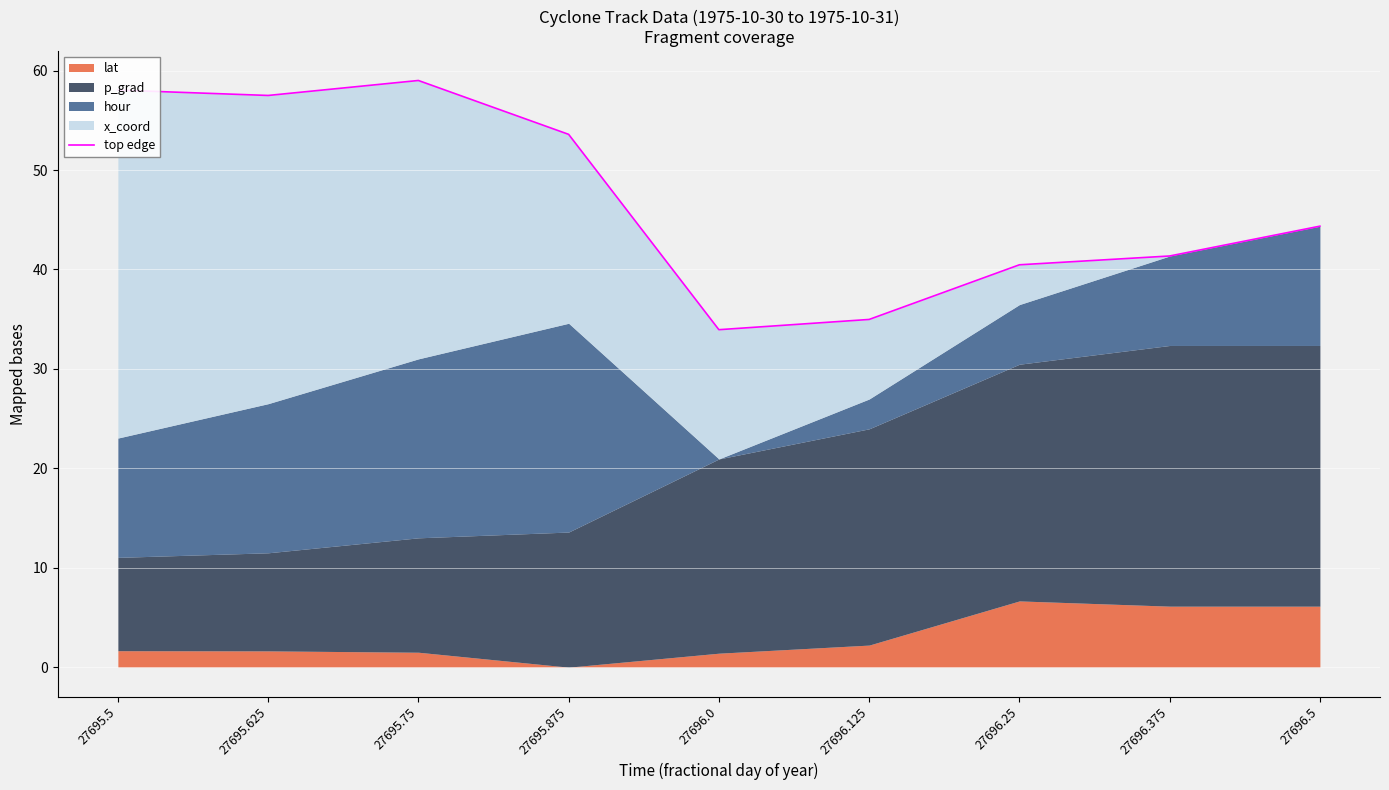

What is the label of the 6th point from the right?

27695.875